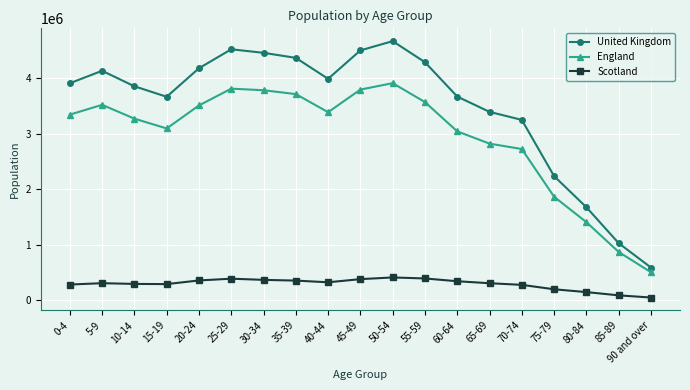

What is the average value of the United Kingdom series?

3496608